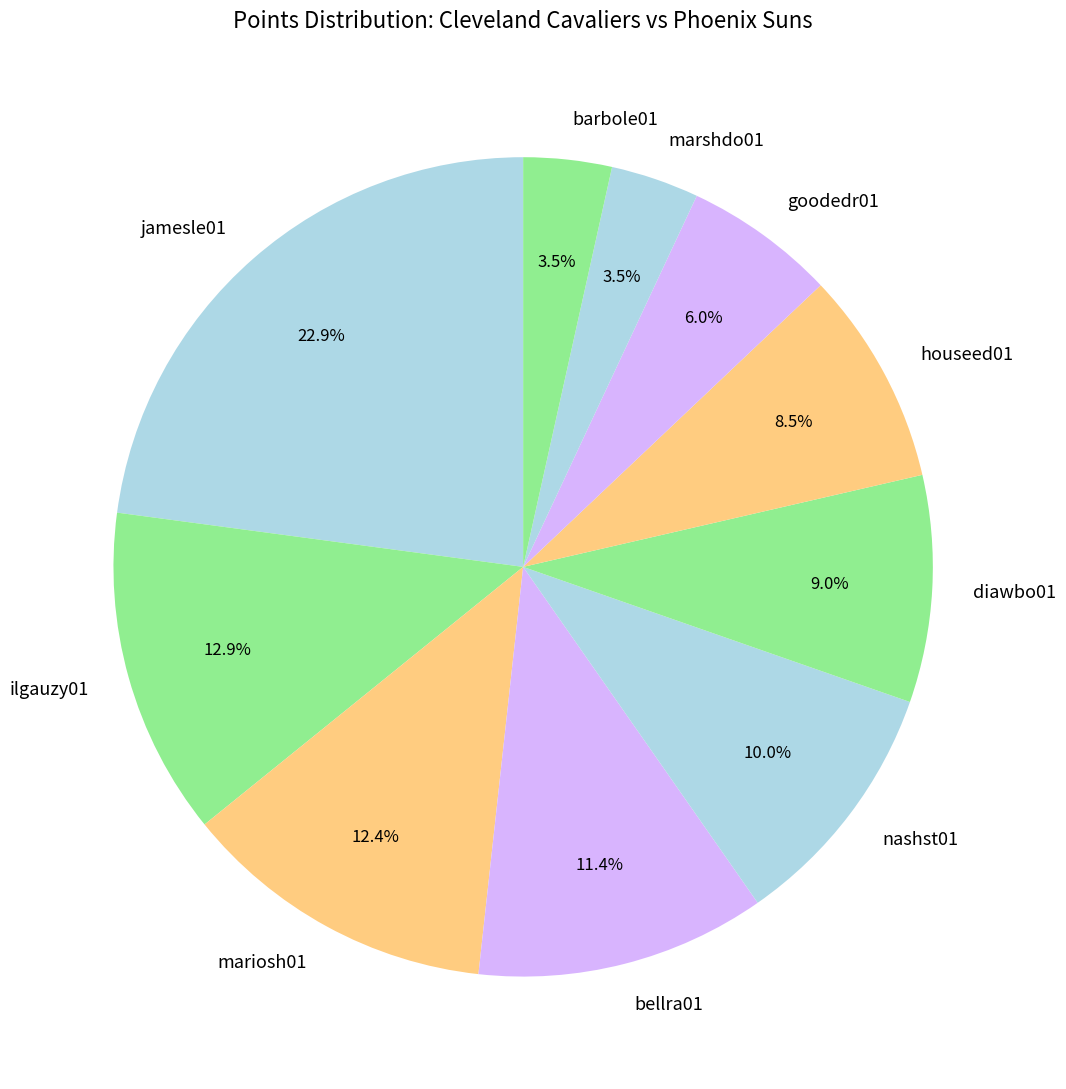

Is the sum of barbole01 and bellra01 greater than half?

No